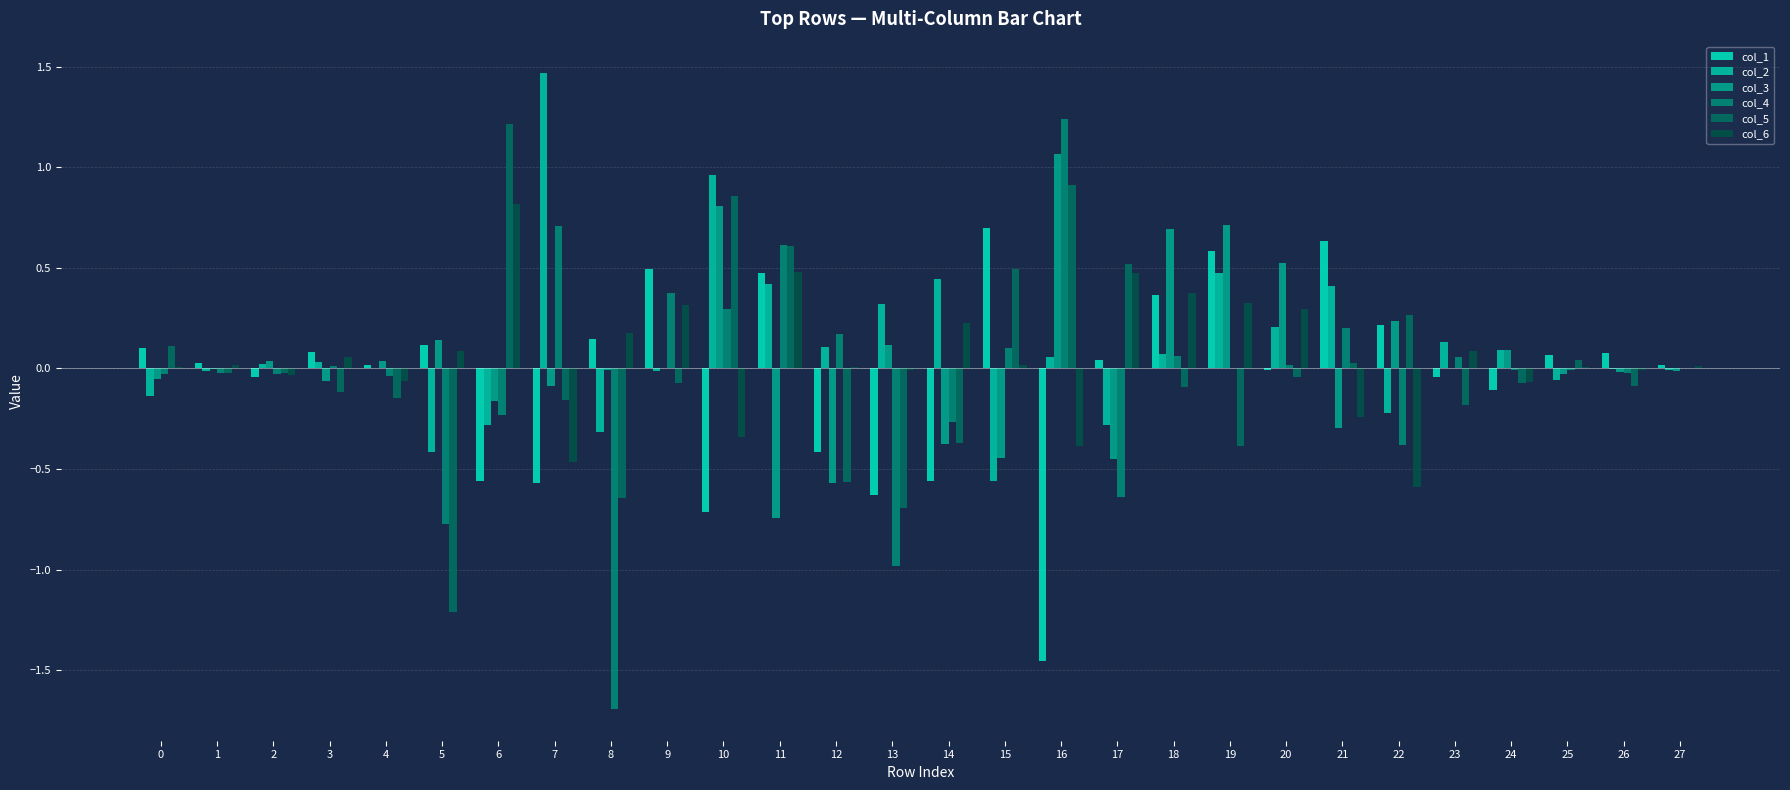

Which series changed the most between 10 and 24?

col_5